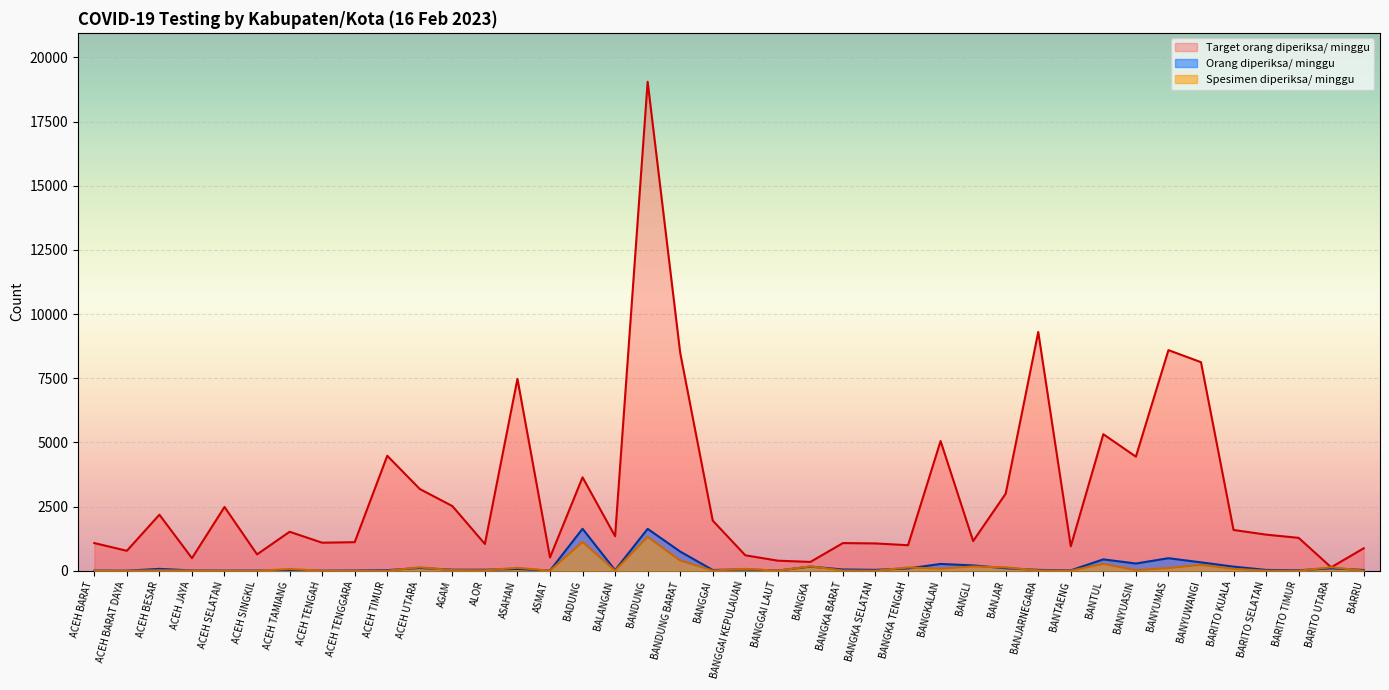

The Target orang diperiksa/ minggu series shows 1281 at BARITO TIMUR. True or false?

True